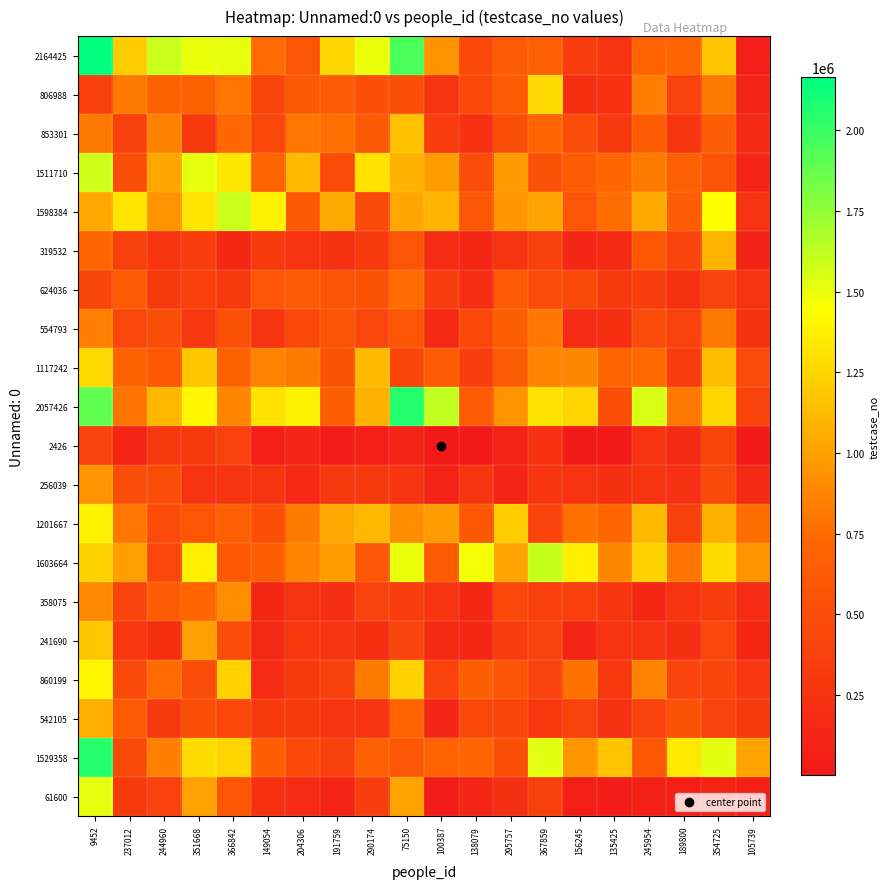

What is the total value across all series at 149054?

10197699.2